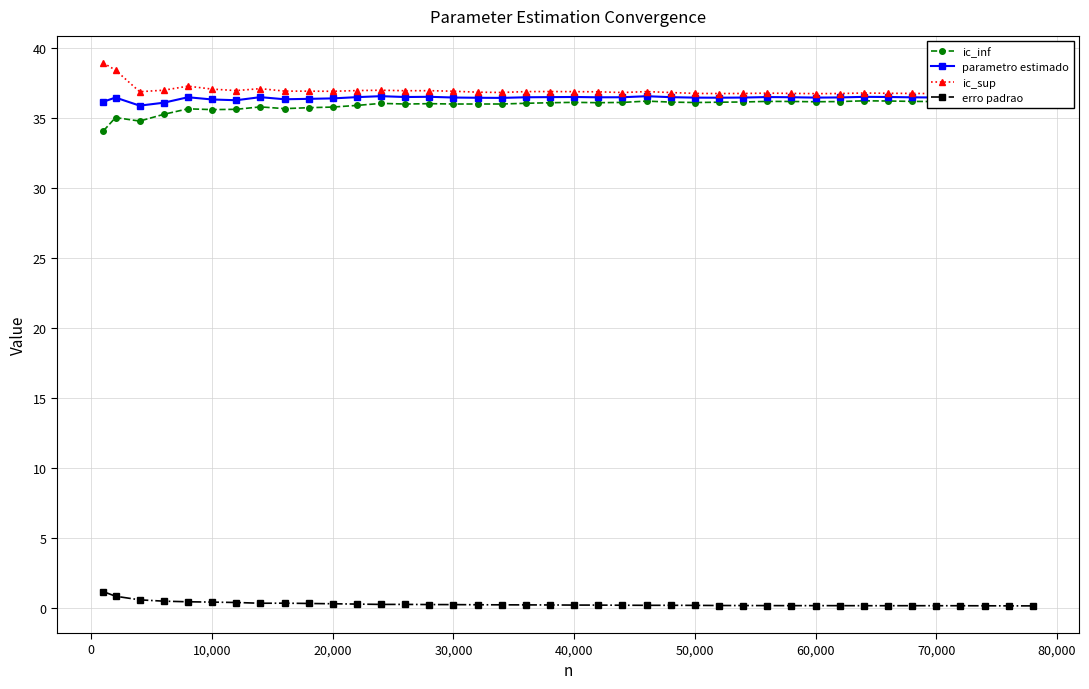

True or false: parametro estimado and erro padrao intersect in this chart.

False